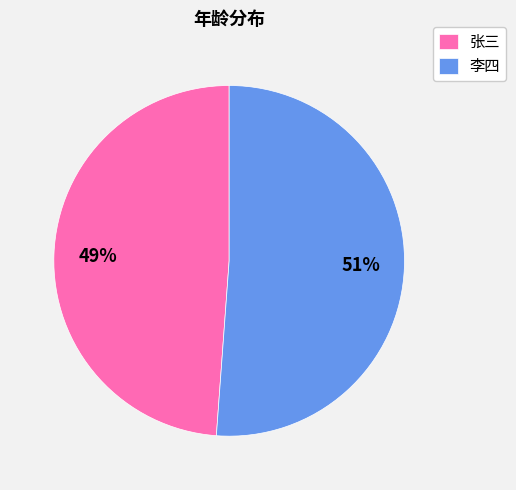

Is there a majority slice in this chart?

Yes